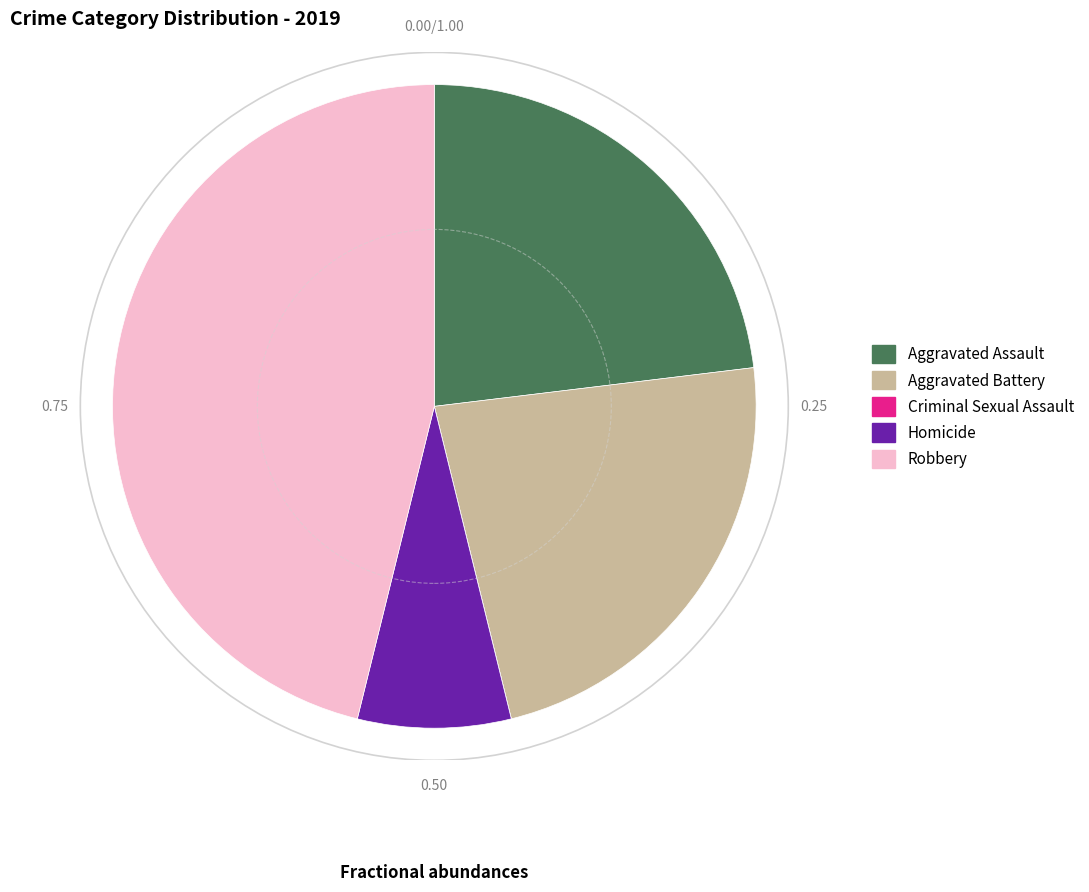

Which has a higher value, Aggravated Battery or Homicide?

Aggravated Battery